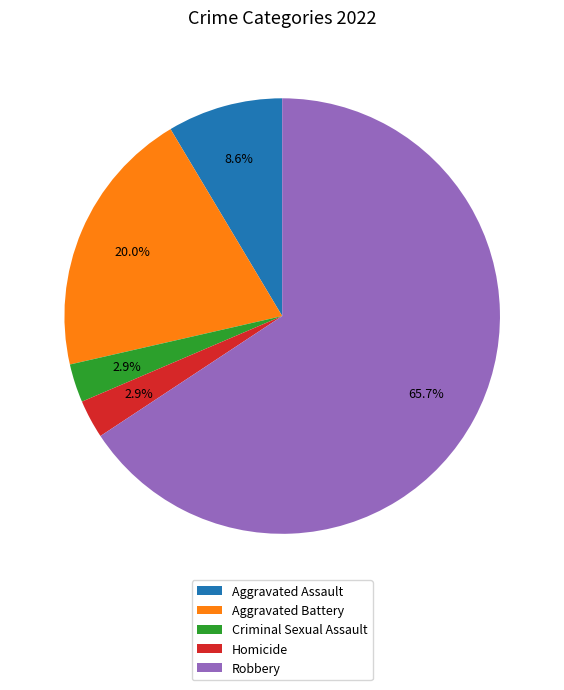

Approximately how many times larger is the value at Homicide compared to Criminal Sexual Assault?

1.0